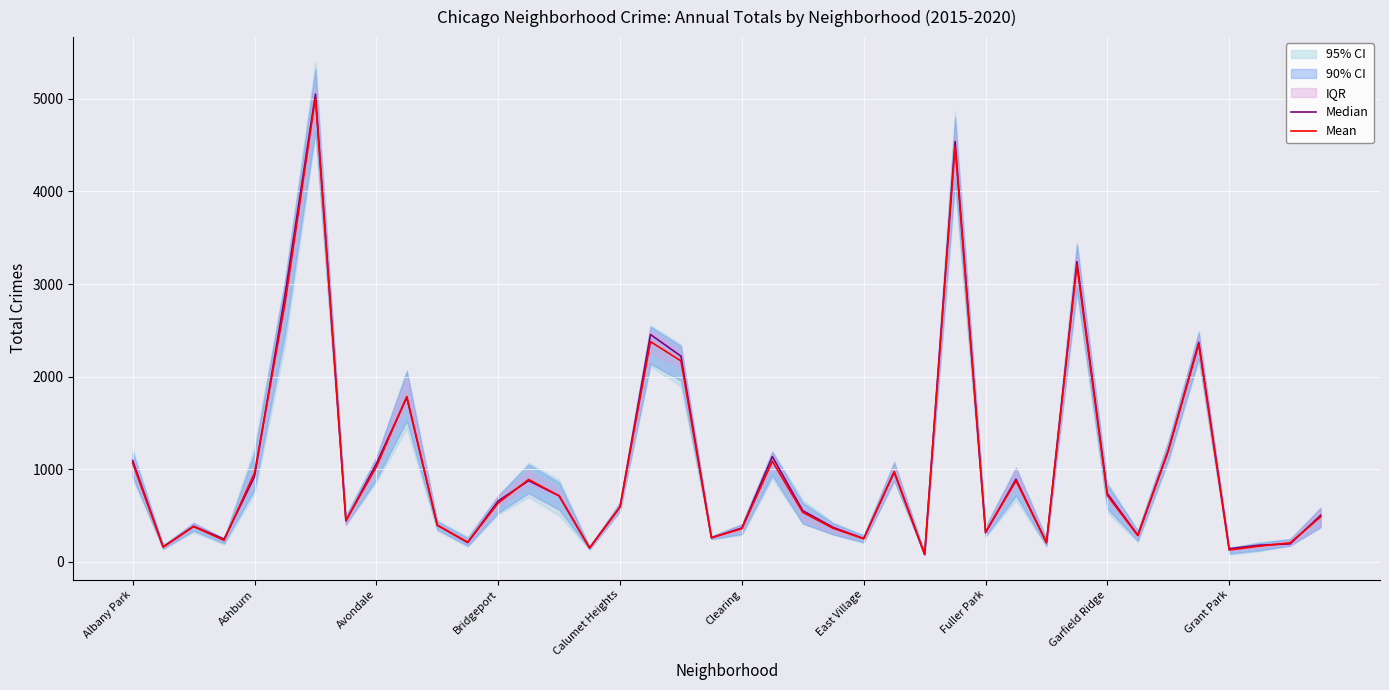

What is the difference between the maximum and minimum values in the Mean series?

4930.8